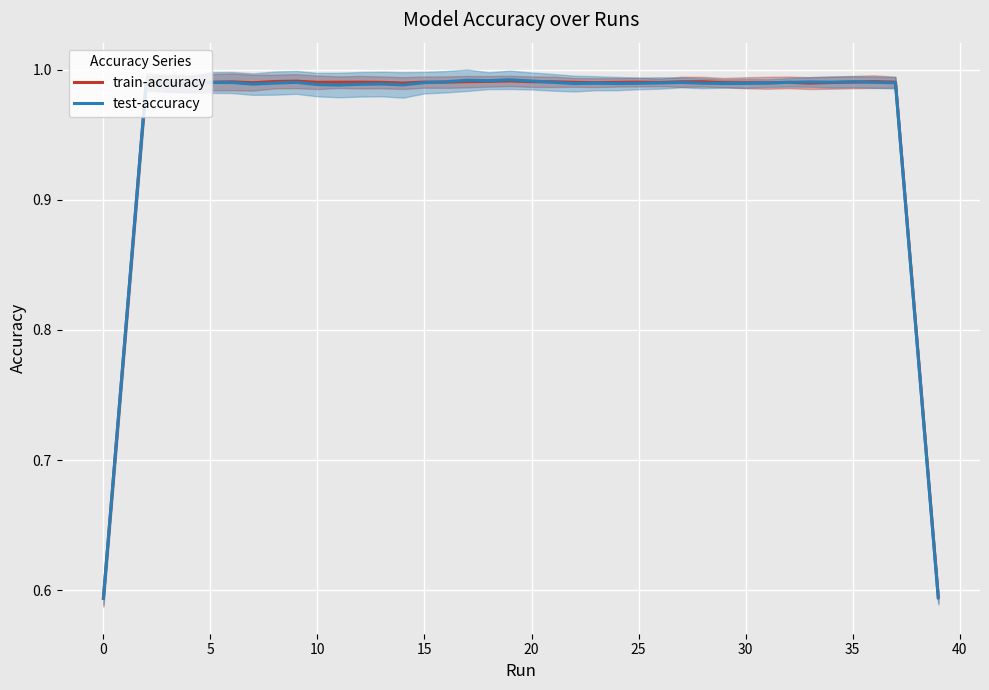

The test-accuracy series shows 1.0 at 14. True or false?

True